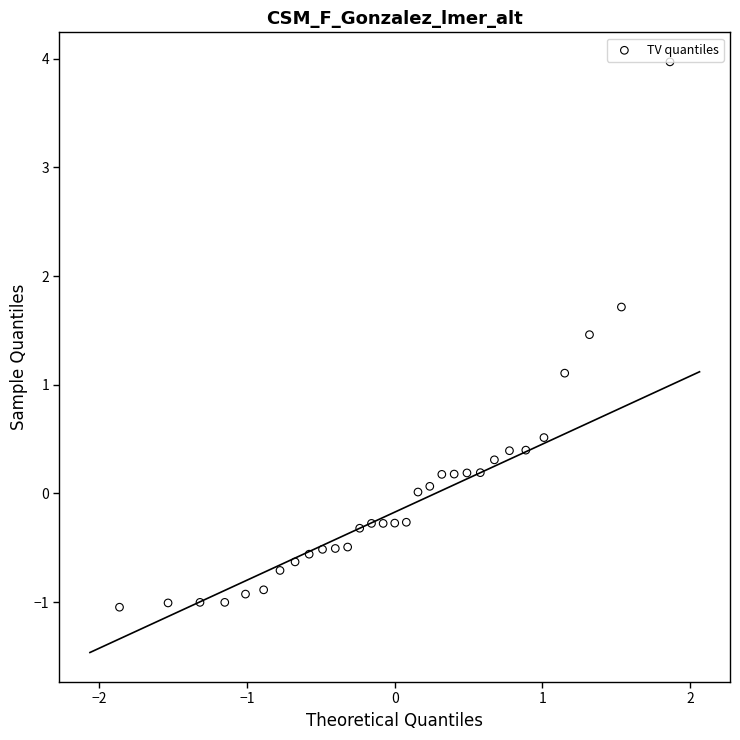

What Y value in the scatter plot is closest to 1?

1.1